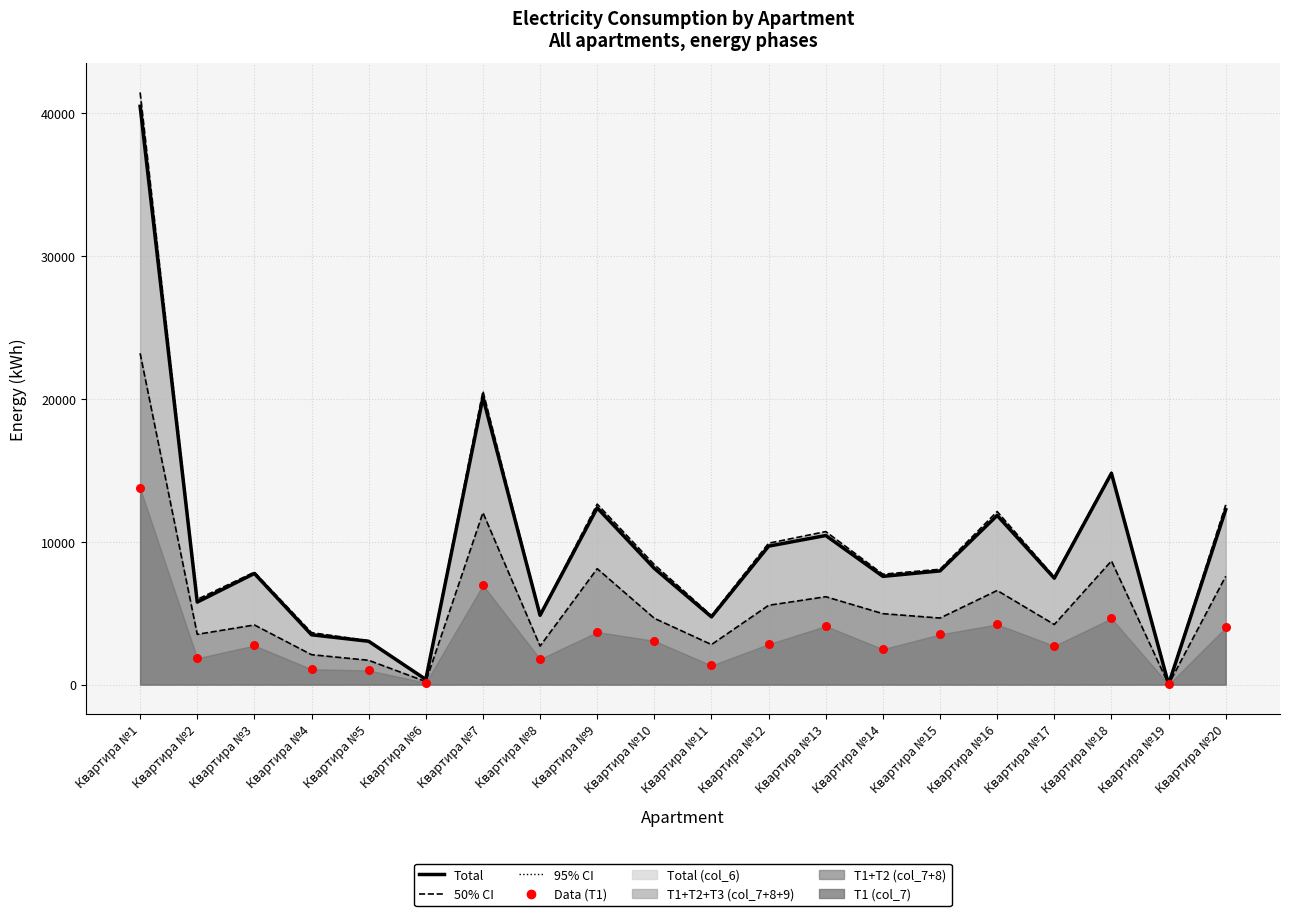

Is the value of Total line (col_6) at Квартира №18 greater than the value of Total dotted at Квартира №8?

Yes